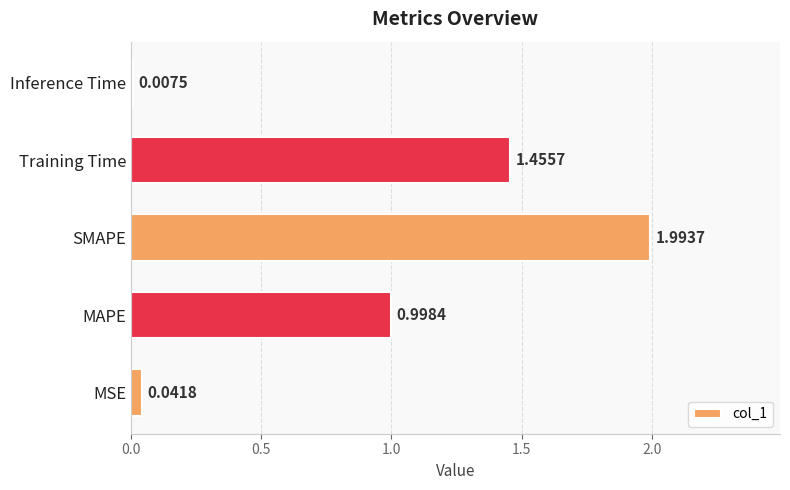

Which category has the highest value across all series?

SMAPE